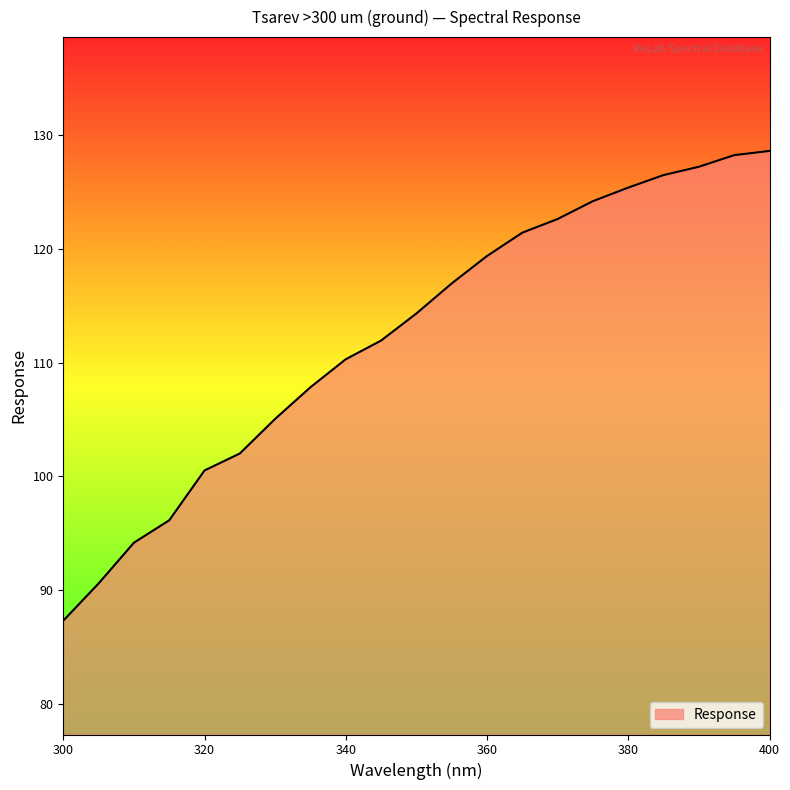

What is the maximum value shown in the chart?

128.6